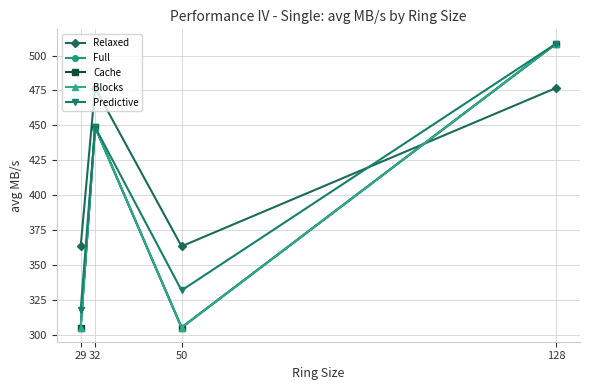

Is this an area chart (filled region under the line)?

No